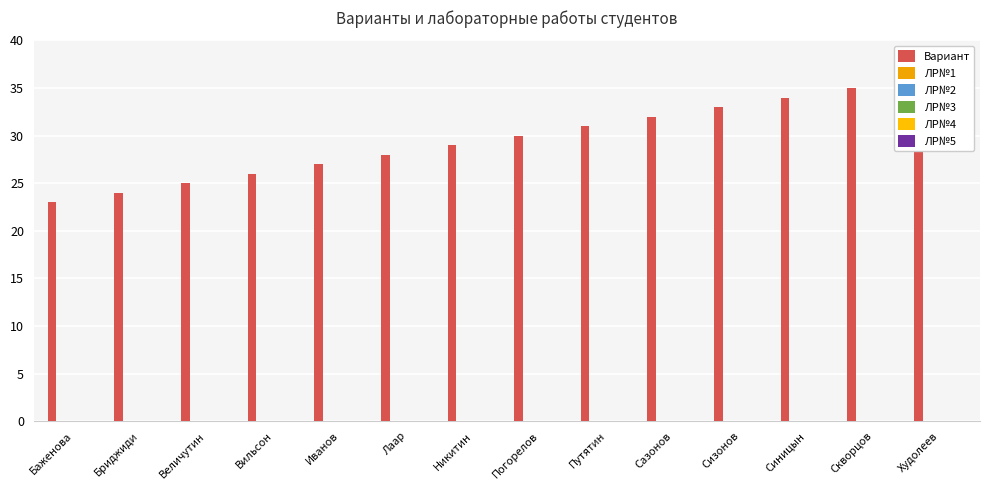

Which series has the largest range (max minus min)?

Вариант